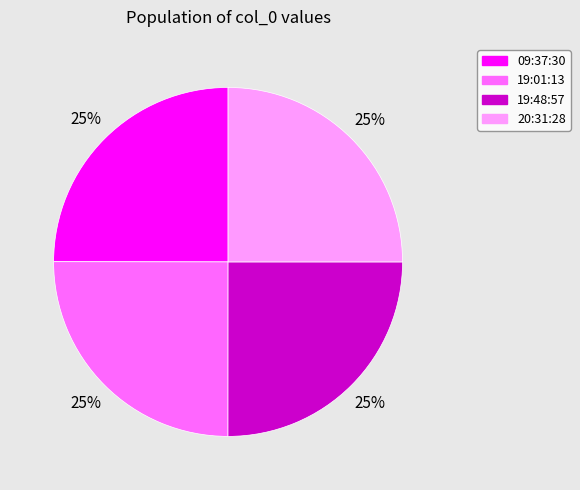

Is there a majority slice in this chart?

No